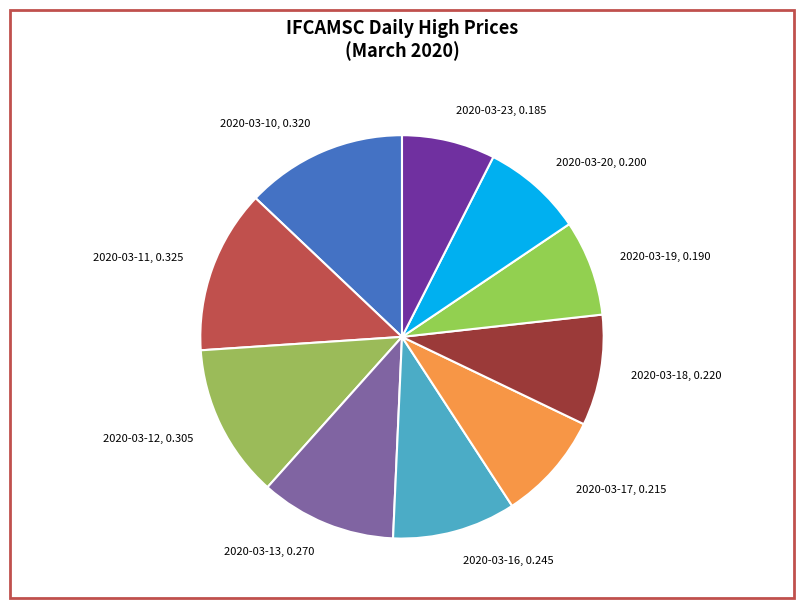

Is it true that 2020-03-19, 0.190 is 8% of the pie?

True